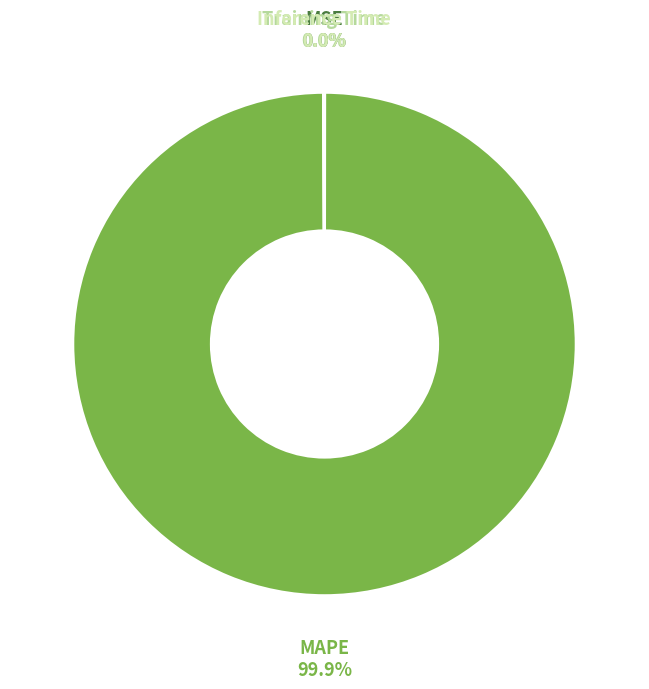

Is there a majority slice in this chart?

Yes